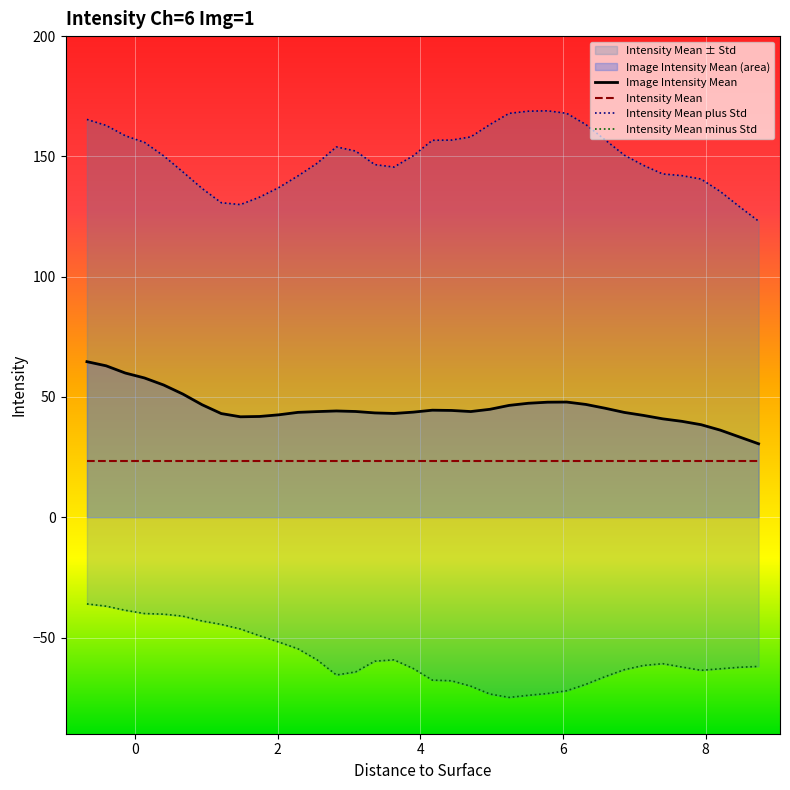

What is the highest value of the Image Intensity Mean series?

64.7